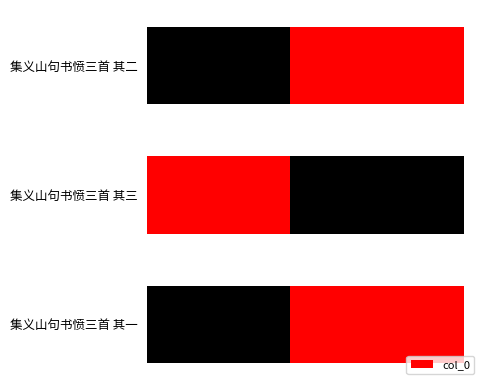

Reading right to left, what are all the values shown in this chart?

2=444219	1=444220	0=444218